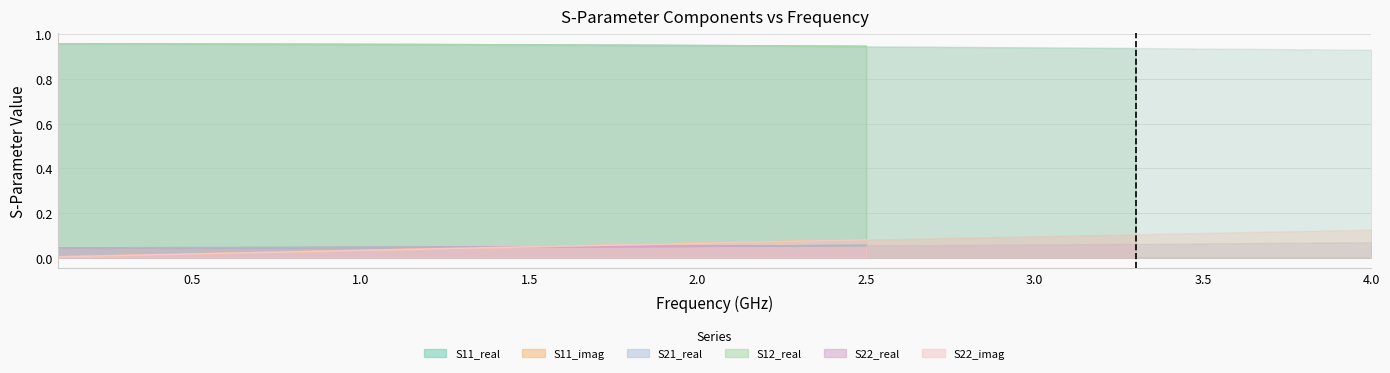

Reading right to left, transcribe all the data shown in this chart.

S11_real: 39=0.1	38=0.1	37=0.1	36=0.1	35=0.1	34=0.1	33=0.1	32=0.1	31=0.1	30=0.1	29=0.1	28=0.1	27=0.1	26=0.1	25=0.1	24=0.1	23=0.1	22=0.1	21=0.1	20=0.1	19=0.1	18=0.1	17=0.0	16=0.0	15=0.0	14=0.0	13=0.0	12=0.0	11=0.0	10=0.0	9=0.0	8=0.0	7=0.0	6=0.0	5=0.0	4=0.0	3=0.0	2=0.0	1=0.0	0=0.0
S11_imag: 39=0.1	38=0.1	37=0.1	36=0.1	35=0.1	34=0.1	33=0.1	32=0.1	31=0.1	30=0.1	29=0.1	28=0.1	27=0.1	26=0.1	25=0.1	24=0.1	23=0.1	22=0.1	21=0.1	20=0.1	19=0.1	18=0.1	17=0.1	16=0.1	15=0.1	14=0.0	13=0.0	12=0.0	11=0.0	10=0.0	9=0.0	8=0.0	7=0.0	6=0.0	5=0.0	4=0.0	3=0.0	2=0.0	1=0.0	0=0.0
S21_real: 39=0.9	38=0.9	37=0.9	36=0.9	35=0.9	34=0.9	33=0.9	32=0.9	31=0.9	30=0.9	29=0.9	28=0.9	27=0.9	26=0.9	25=0.9	24=0.9	23=0.9	22=0.9	21=0.9	20=0.9	19=0.9	18=0.9	17=1.0	16=1.0	15=1.0	14=1.0	13=1.0	12=1.0	11=1.0	10=1.0	9=1.0	8=1.0	7=1.0	6=1.0	5=1.0	4=1.0	3=1.0	2=1.0	1=1.0	0=1.0
S12_real: 39=0.9	38=0.9	37=0.9	36=0.9	35=0.9	34=0.9	33=0.9	32=0.9	31=0.9	30=0.9	29=0.9	28=0.9	27=0.9	26=0.9	25=0.9	24=0.9	23=0.9	22=0.9	21=0.9	20=0.9	19=0.9	18=0.9	17=1.0	16=1.0	15=1.0	14=1.0	13=1.0	12=1.0	11=1.0	10=1.0	9=1.0	8=1.0	7=1.0	6=1.0	5=1.0	4=1.0	3=1.0	2=1.0	1=1.0	0=1.0
S22_real: 39=0.1	38=0.1	37=0.1	36=0.1	35=0.1	34=0.1	33=0.1	32=0.1	31=0.1	30=0.1	29=0.1	28=0.1	27=0.1	26=0.1	25=0.1	24=0.1	23=0.1	22=0.1	21=0.1	20=0.1	19=0.1	18=0.1	17=0.0	16=0.0	15=0.0	14=0.0	13=0.0	12=0.0	11=0.0	10=0.0	9=0.0	8=0.0	7=0.0	6=0.0	5=0.0	4=0.0	3=0.0	2=0.0	1=0.0	0=0.0
S22_imag: 39=0.1	38=0.1	37=0.1	36=0.1	35=0.1	34=0.1	33=0.1	32=0.1	31=0.1	30=0.1	29=0.1	28=0.1	27=0.1	26=0.1	25=0.1	24=0.1	23=0.1	22=0.1	21=0.1	20=0.1	19=0.1	18=0.1	17=0.1	16=0.1	15=0.1	14=0.0	13=0.0	12=0.0	11=0.0	10=0.0	9=0.0	8=0.0	7=0.0	6=0.0	5=0.0	4=0.0	3=0.0	2=0.0	1=0.0	0=0.0